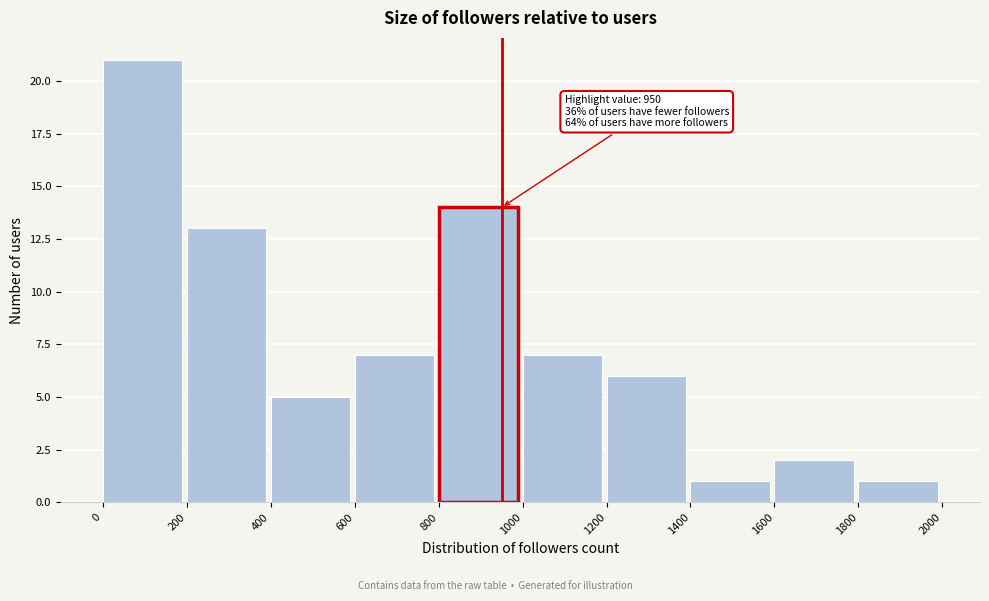

Which range on the x-axis has the tallest bar?

0 to 200